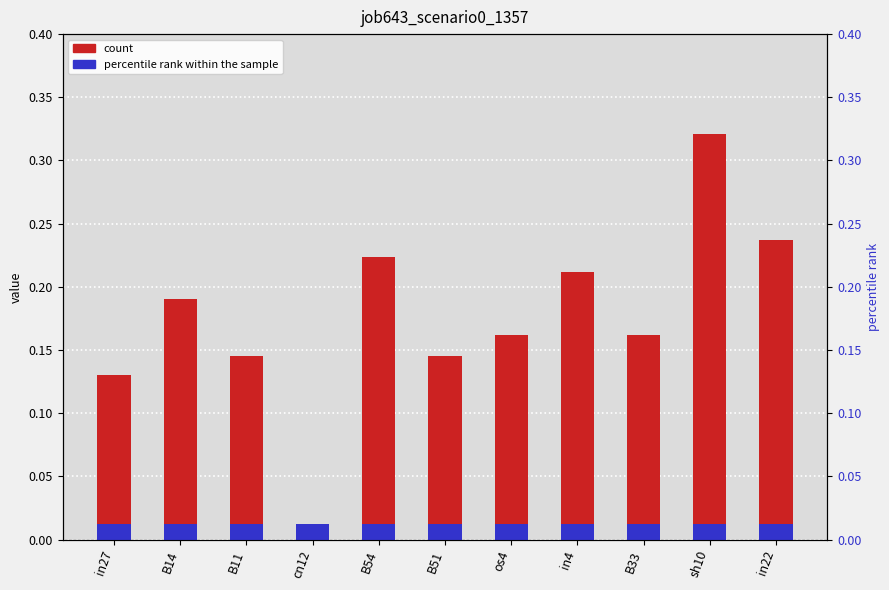

Reading left to right, transcribe all the data shown in this chart.

in27=0.1	B14=0.2	B11=0.1	cn12=0.0	B54=0.2	B51=0.1	os4=0.2	in4=0.2	B33=0.2	sh10=0.3	in22=0.2